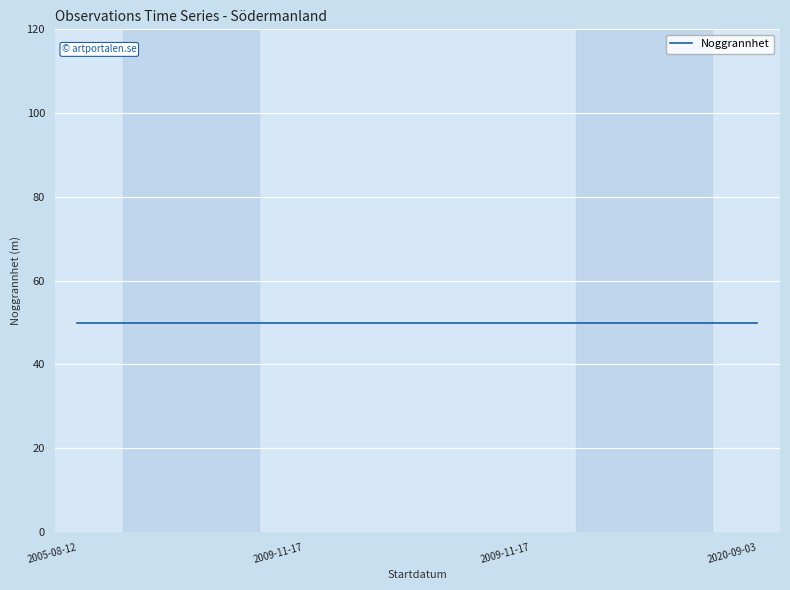

Is it true that Taxonsorteringsordning equals 30430.5 at 2005-08-12?

False